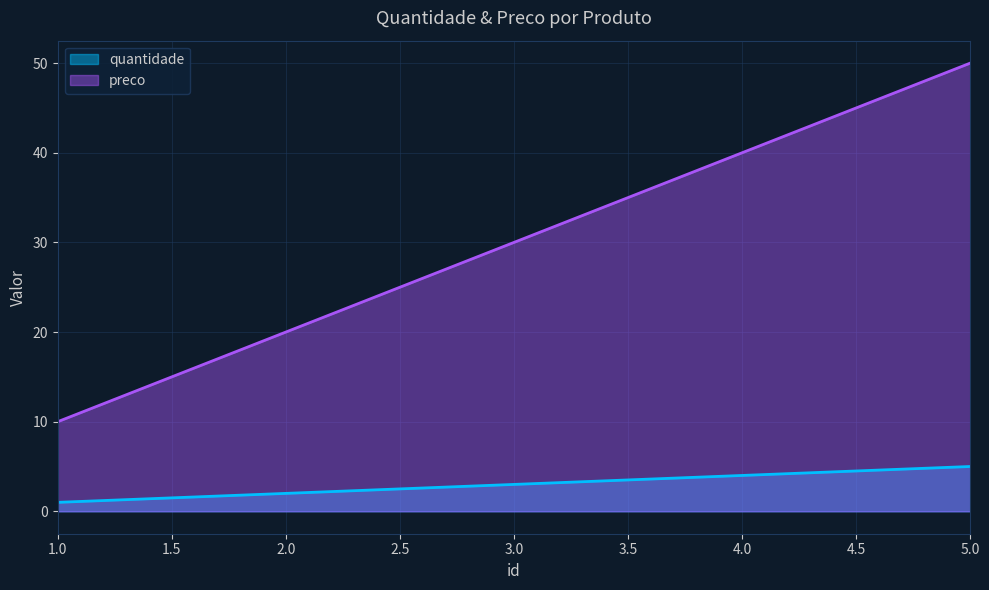

True or false: preco and quantidade cross at least once.

False